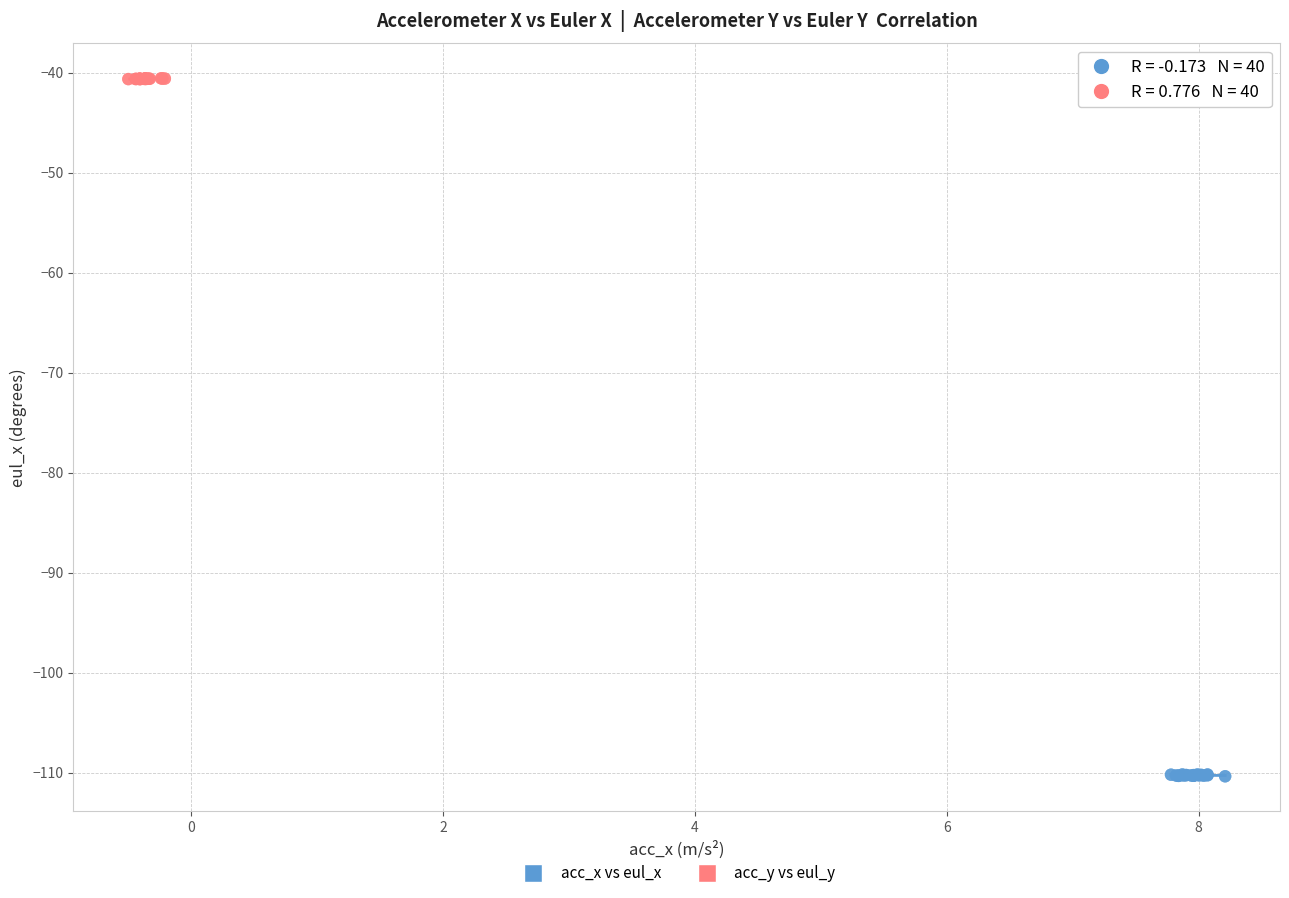

Which series has the widest spread of Y values?

acc_x vs eul_x